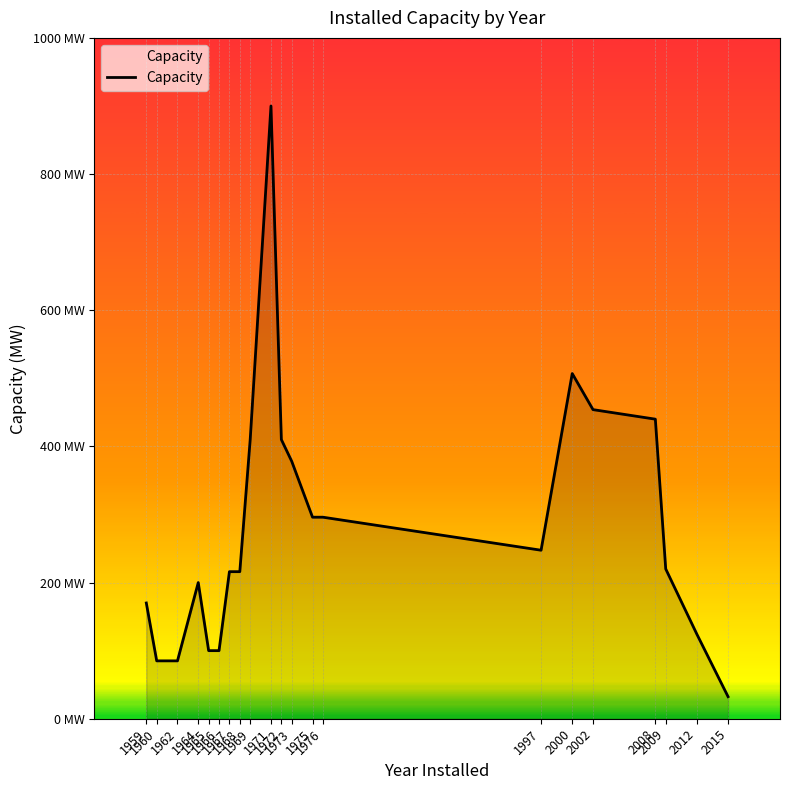

True or false: there are more than 2 points higher than both neighbors.

True